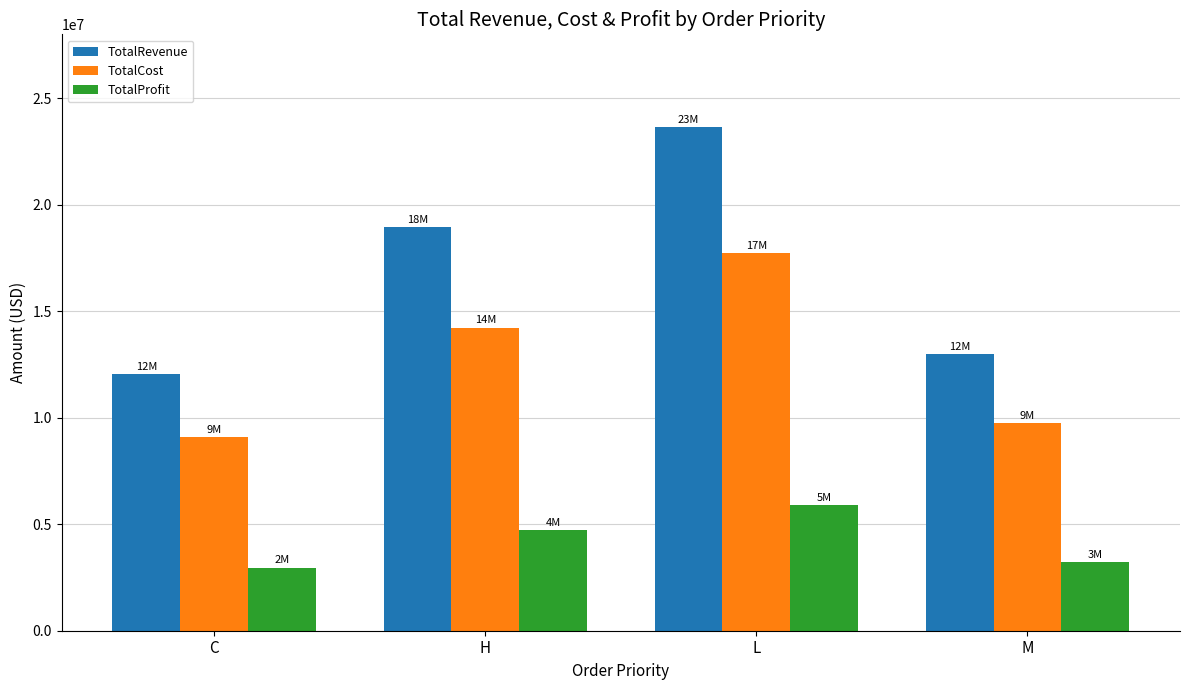

What is the average value of the TotalProfit series?

4196770.8